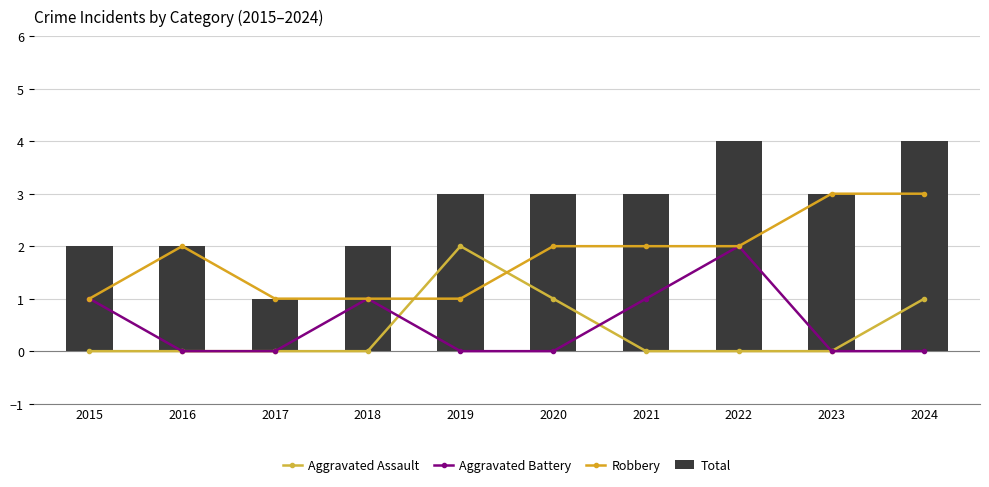

What is the difference between the maximum and minimum values in the Robbery series?

2